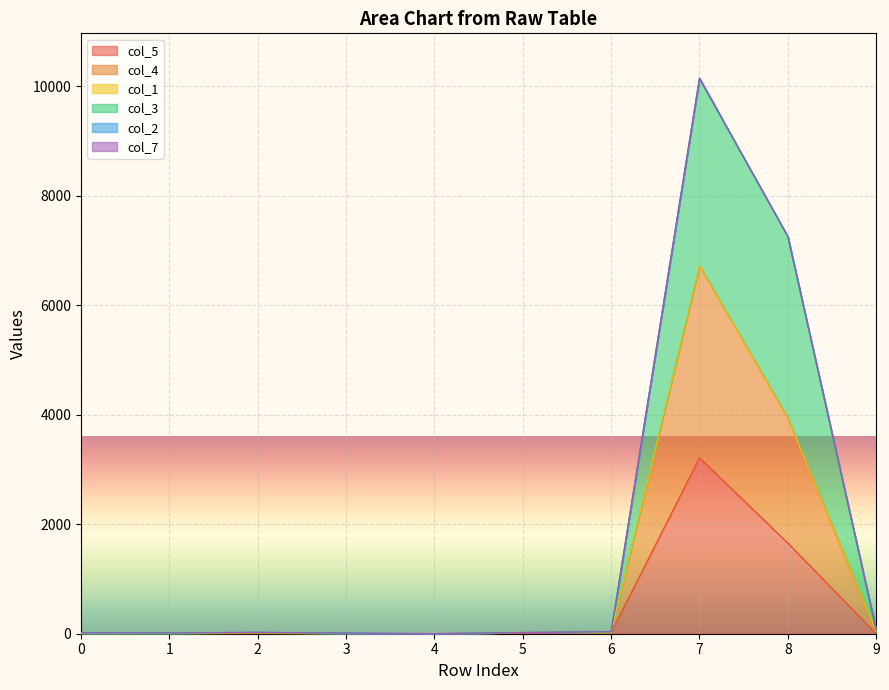

What is the sum of the col_3 values at 1 and 3?

20